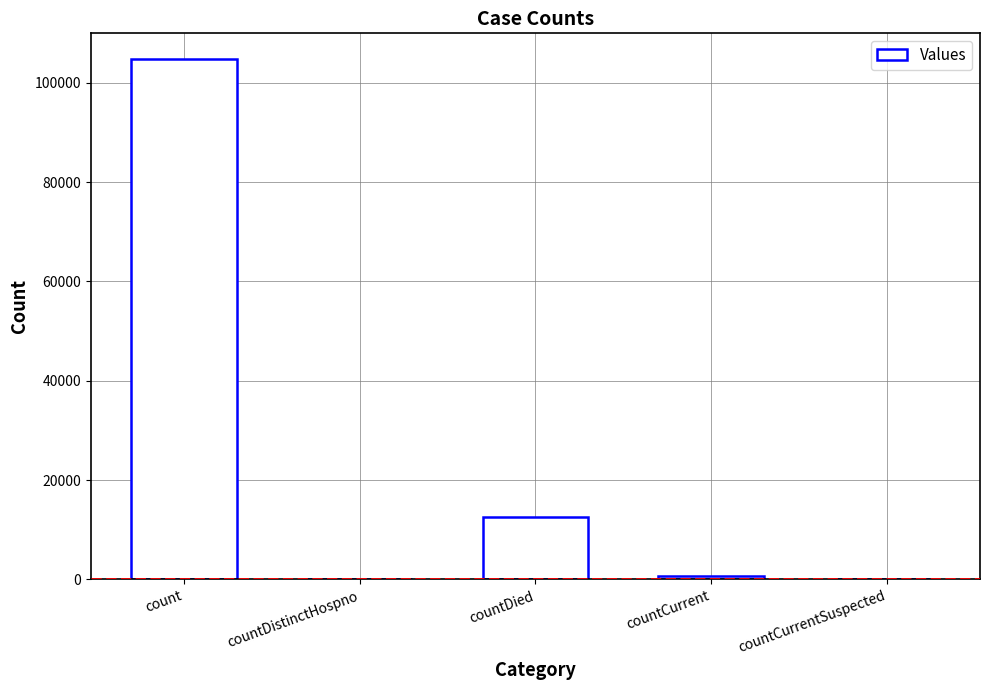

What is the difference between the values at countDied and countCurrentSuspected?

12603